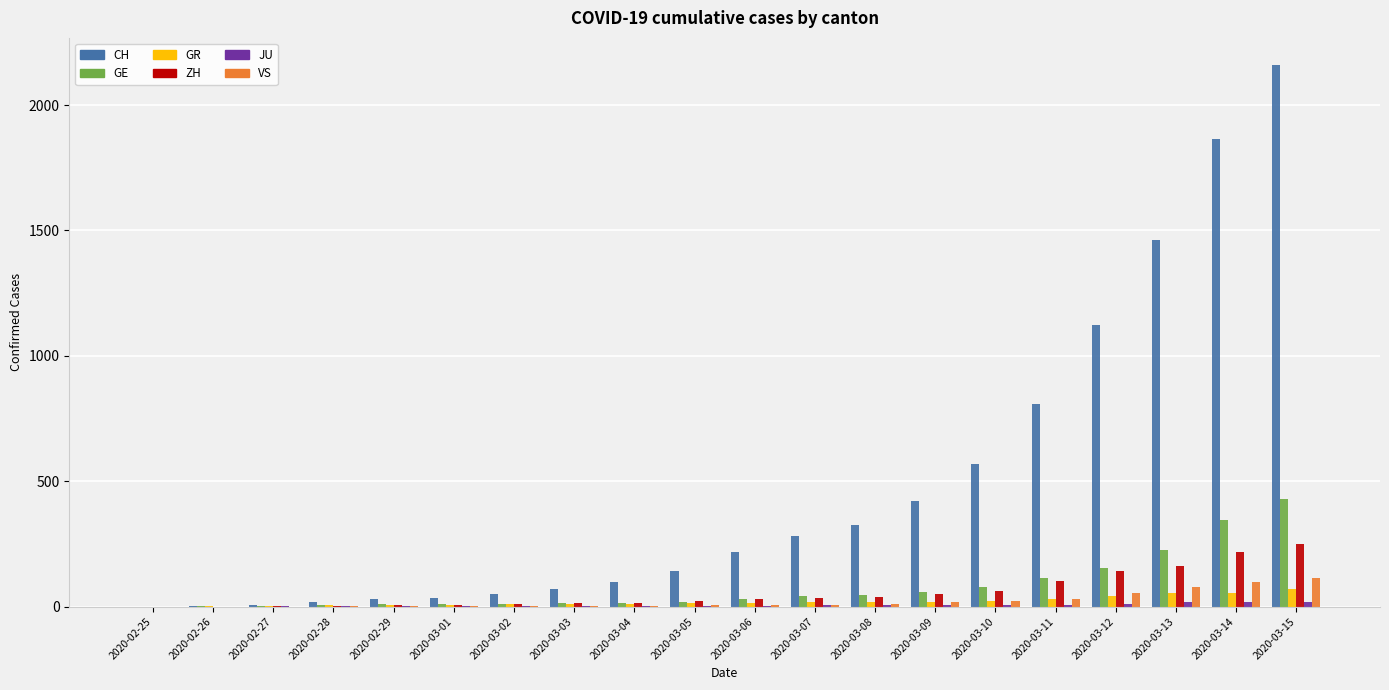

How many data points does each series have?

20